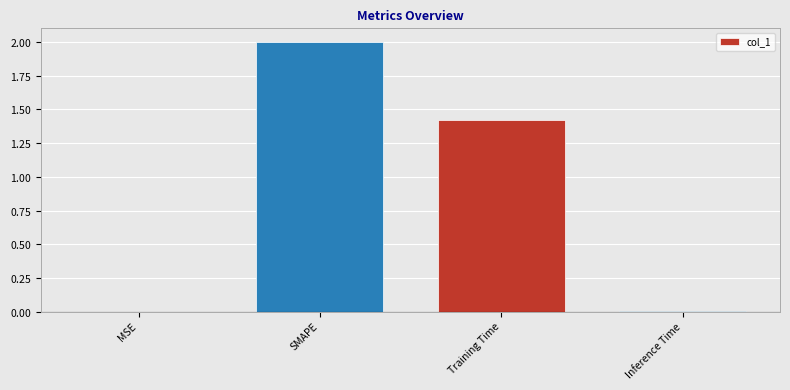

What is the change in value from MSE to Training Time?

+1.4